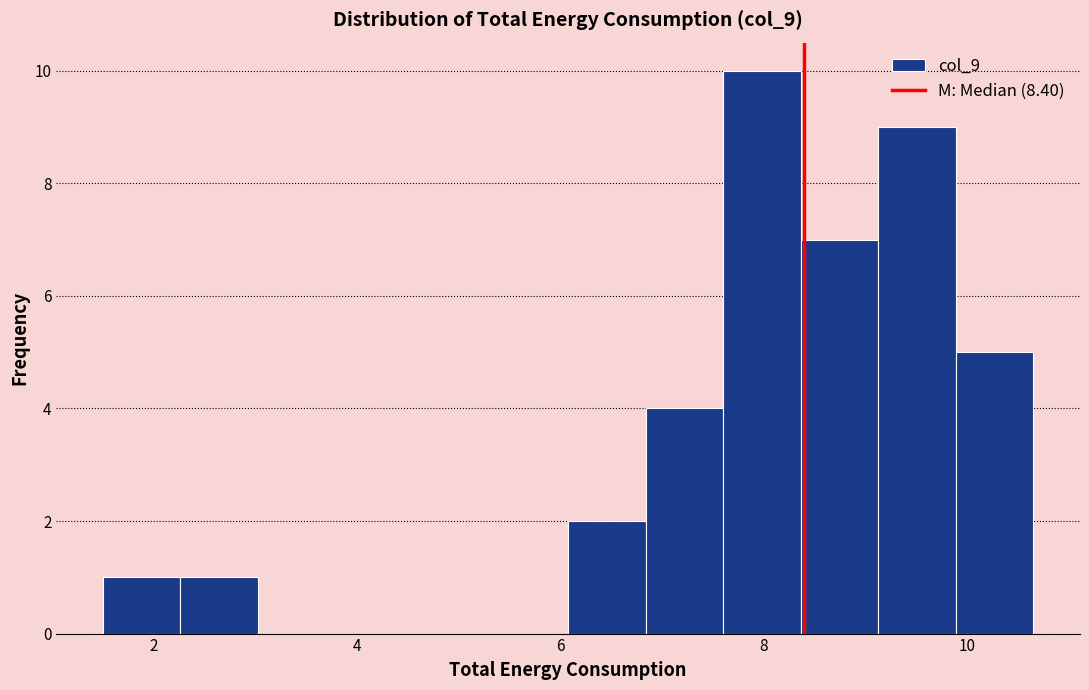

Read against the x-axis, roughly where is the centre of the tallest bar?

8.0